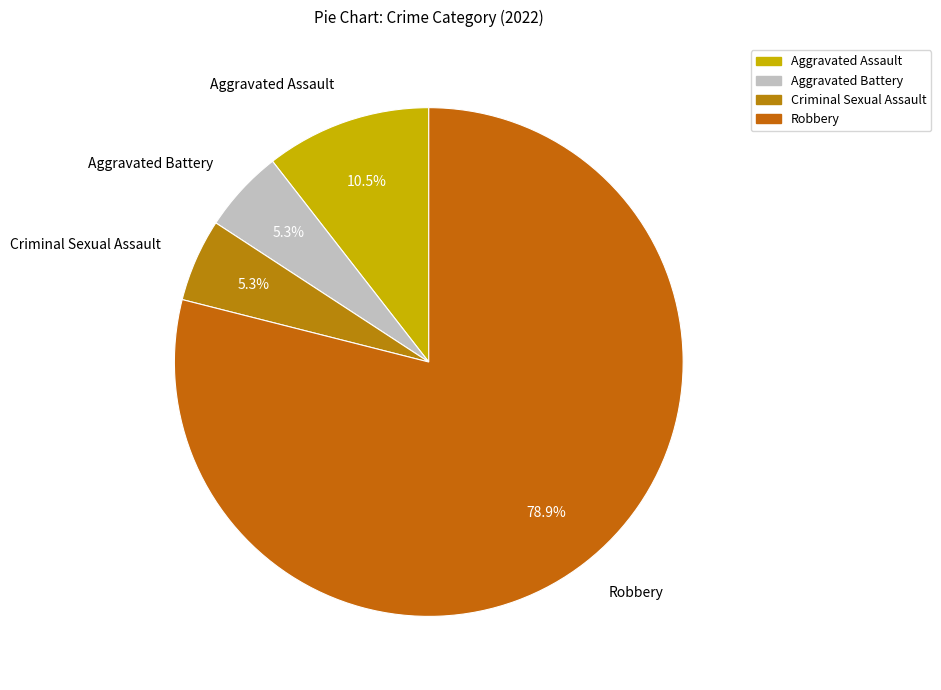

Is Aggravated Battery the majority of the pie?

No